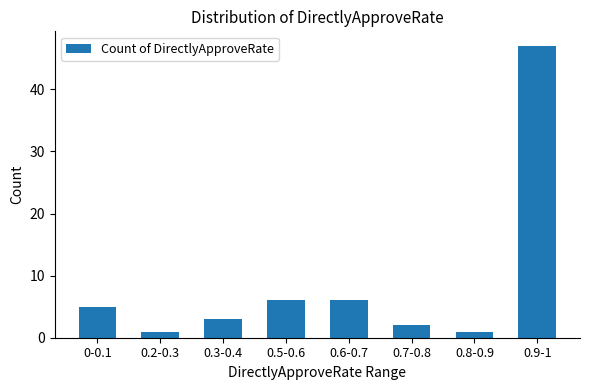

What is the label of the 3rd bar from the right?

0.7-0.8